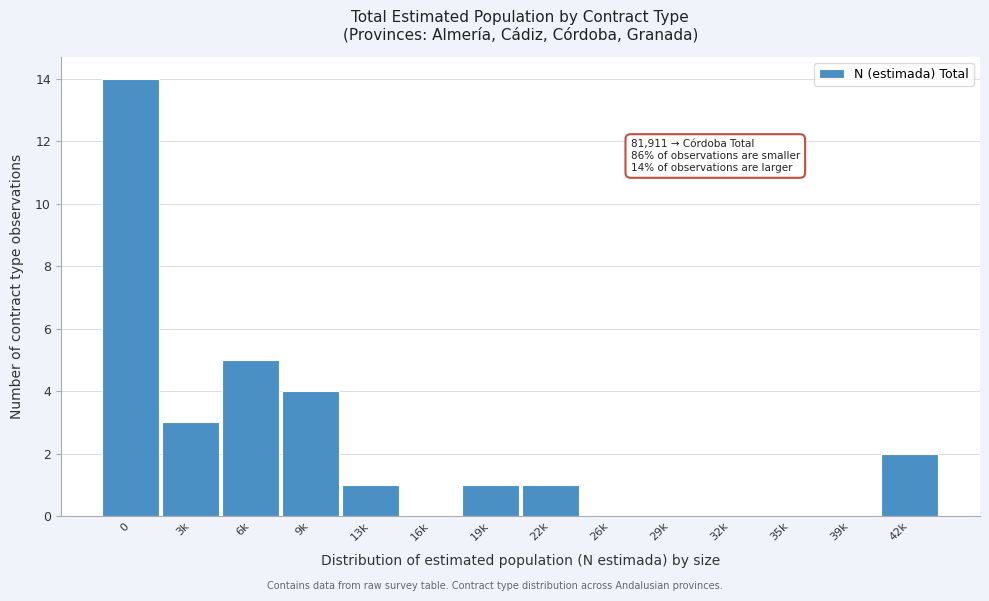

Reading left to right, list all the values displayed in this chart.

0=14	3k=3	6k=5	9k=4	13k=1	16k=0	19k=1	22k=1	26k=0	29k=0	32k=0	35k=0	39k=0	42k=2